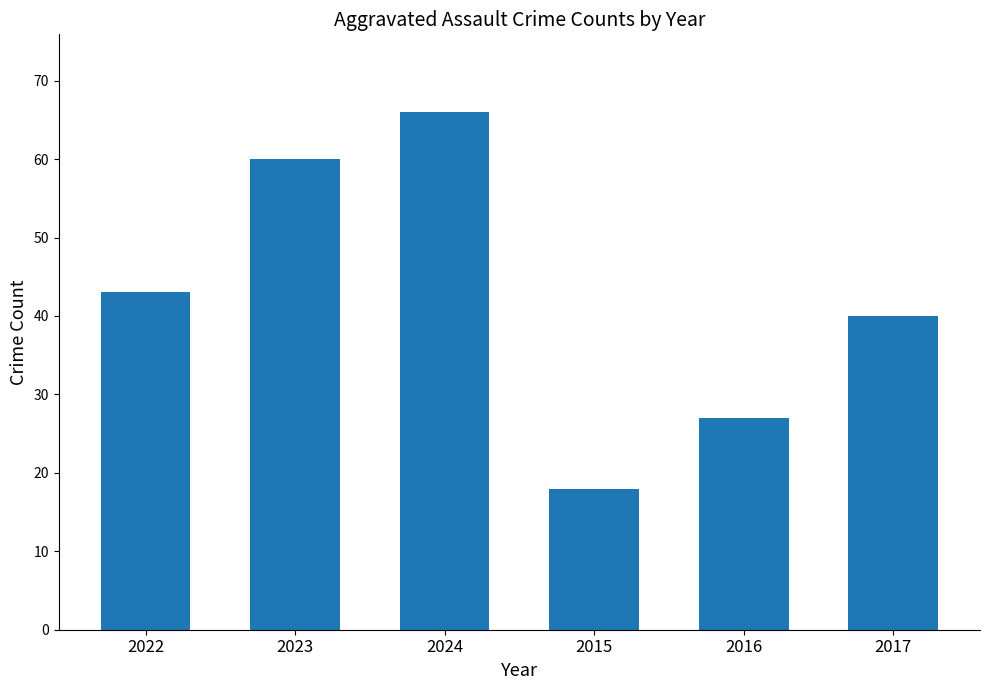

List the labels in order of value, smallest first.

2015, 2016, 2017, 2022, 2023, 2024